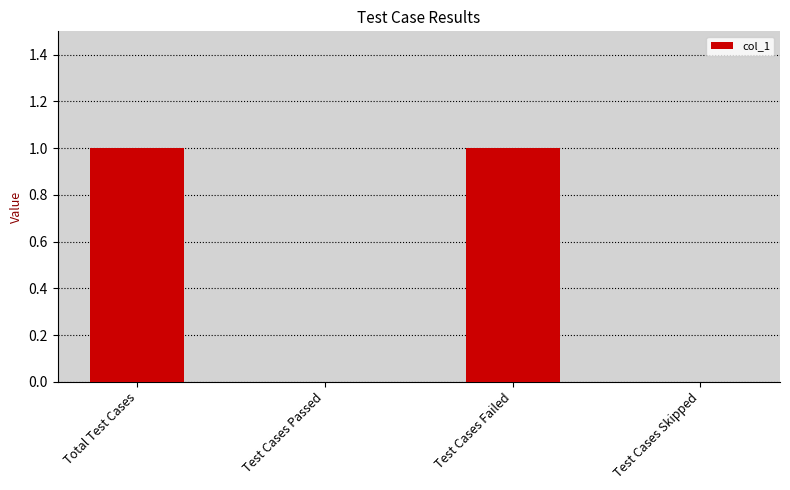

What value does the data have at Total Test Cases?

1